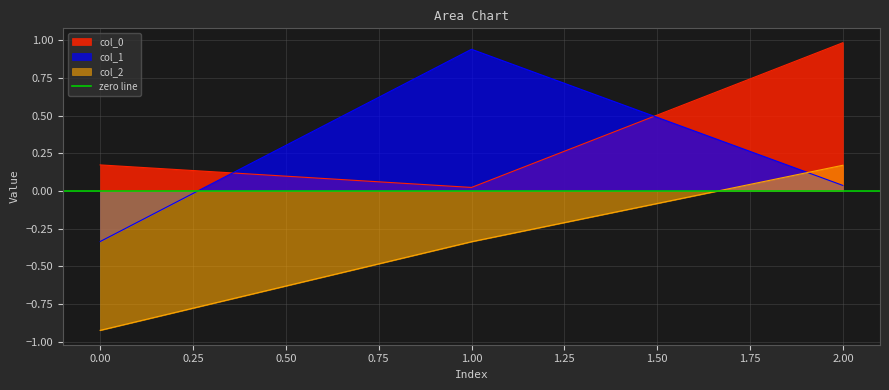

What are all the series names shown in the legend?

col_0, col_1, col_2